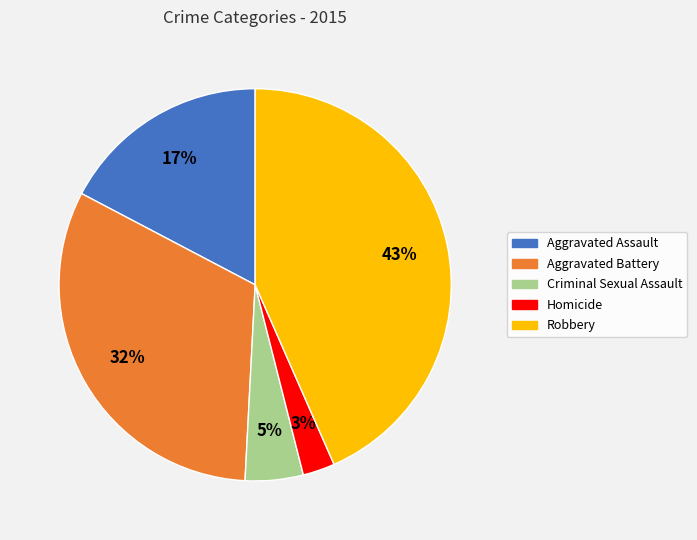

Which has a higher value, Criminal Sexual Assault or Aggravated Assault?

Aggravated Assault